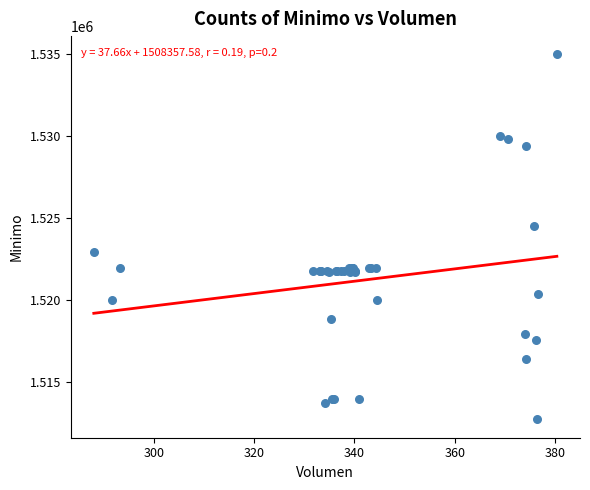

What Y value in the scatter plot is closest to 1523862?

1524513